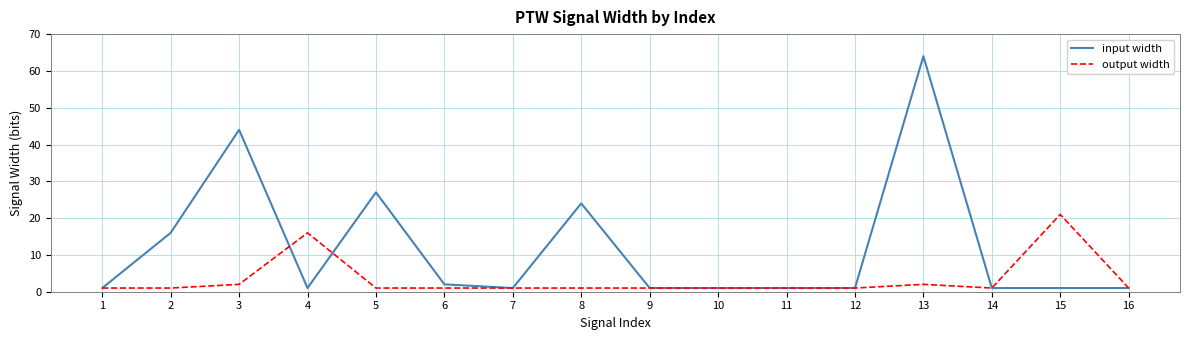

Which series changed the most between 8 and 12?

input width